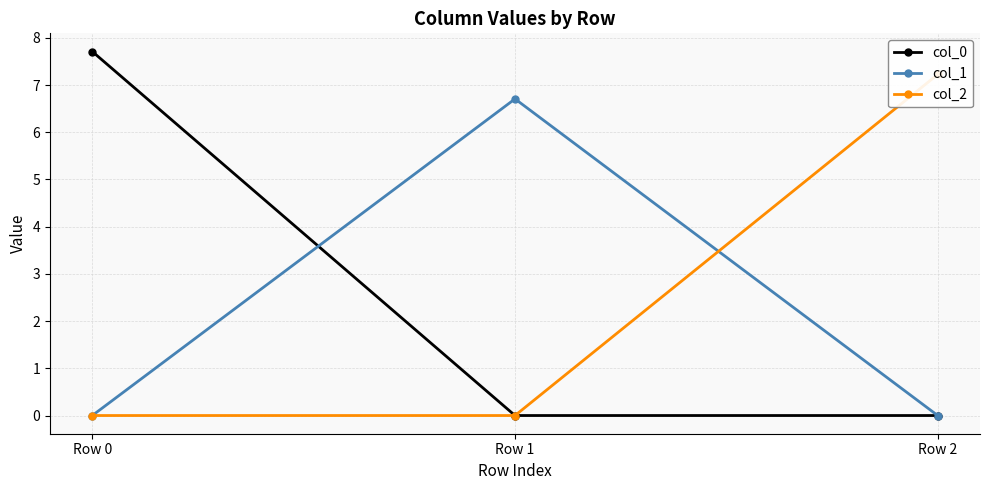

What are all the series names shown in the legend?

col_0, col_1, col_2